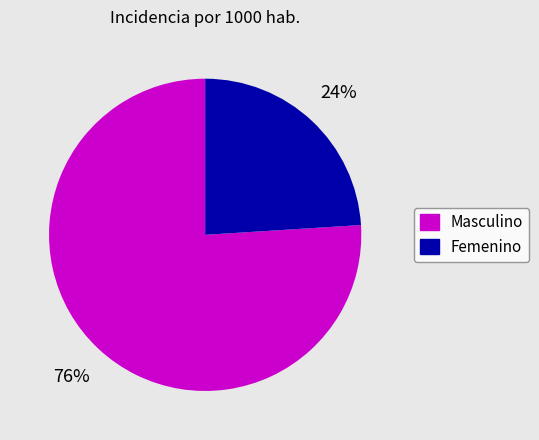

Rank the categories by value from lowest to highest.

Femenino, Masculino